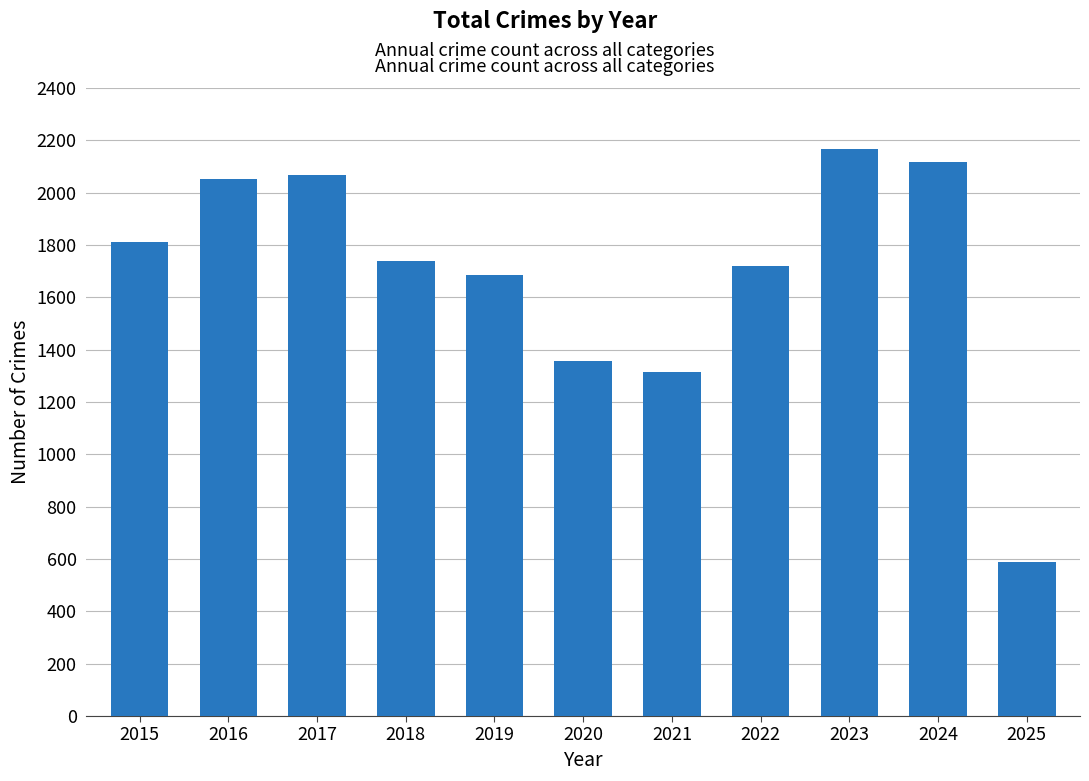

What is the greatest value displayed?

2165